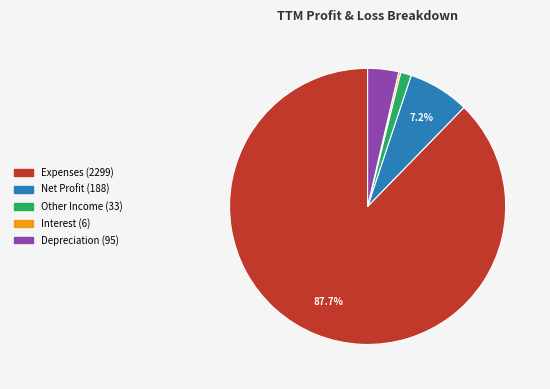

True or false: Depreciation accounts for 4% of the total.

True